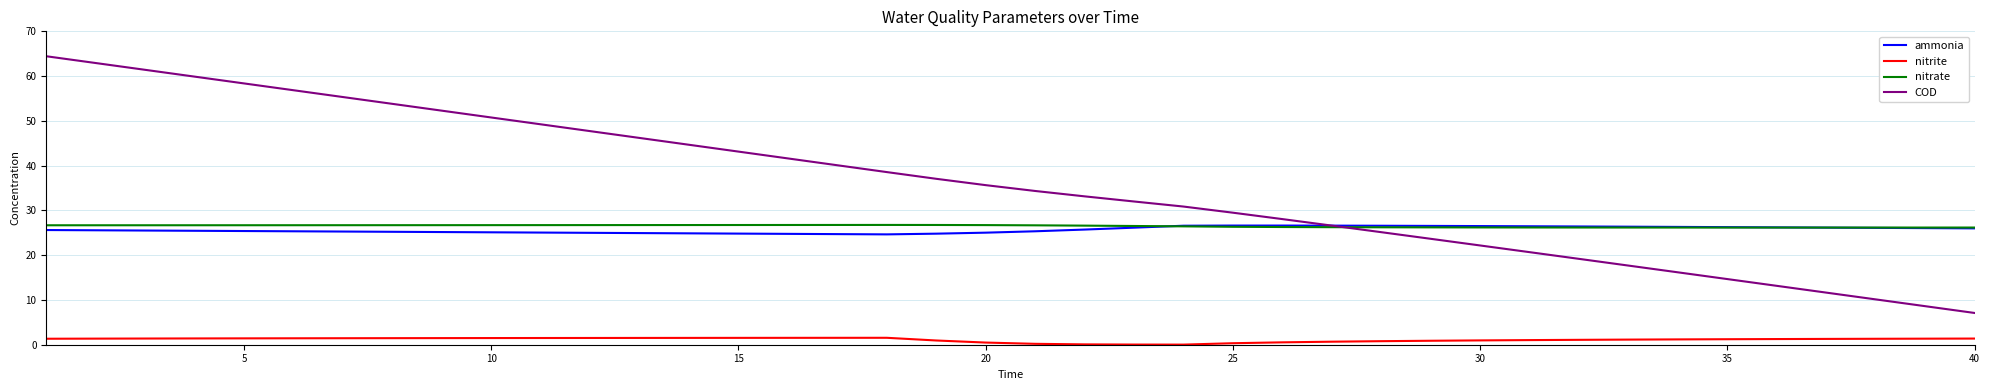

Which series has the widest spread of values?

COD